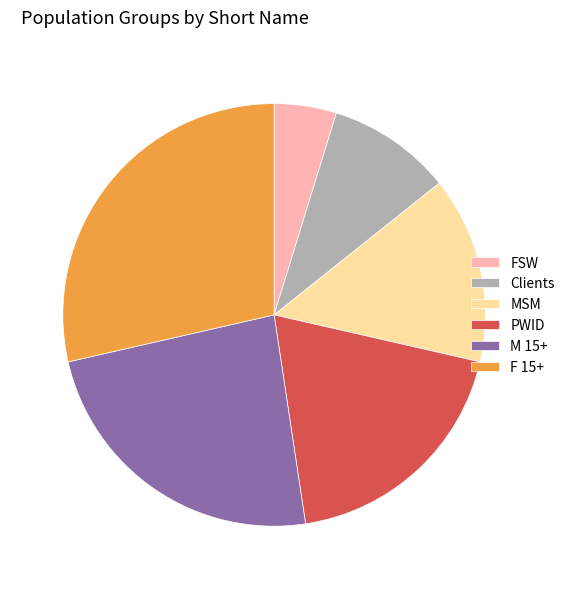

Is PWID the majority of the pie?

No